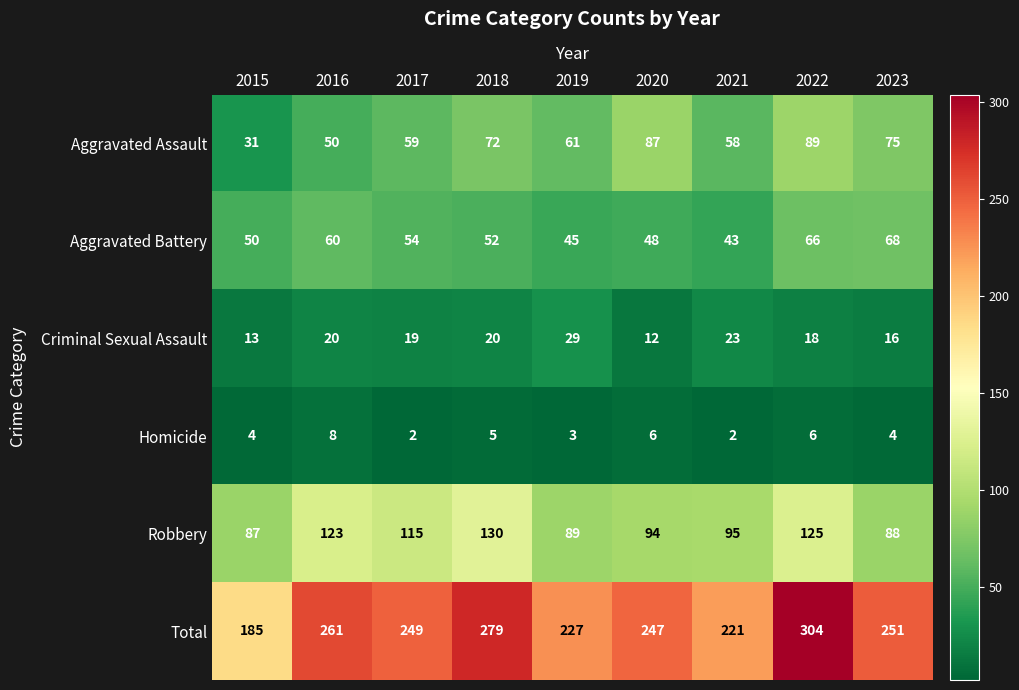

What is the sum of the Robbery values at 2017 and 2015?

202